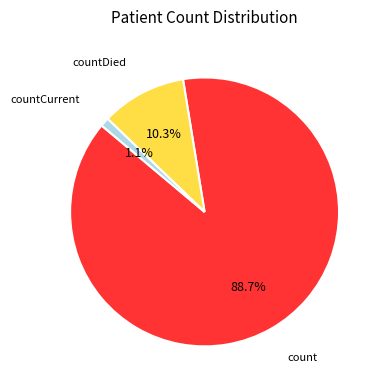

Rank the categories by value from highest to lowest.

count, countDied, countCurrent